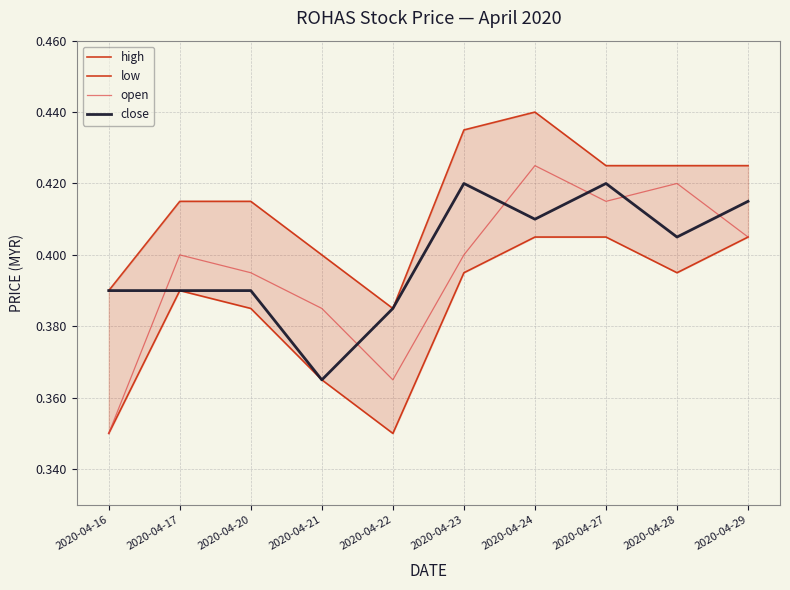

Rank the series by their maximum value, from lowest to highest.

low, close, open, high